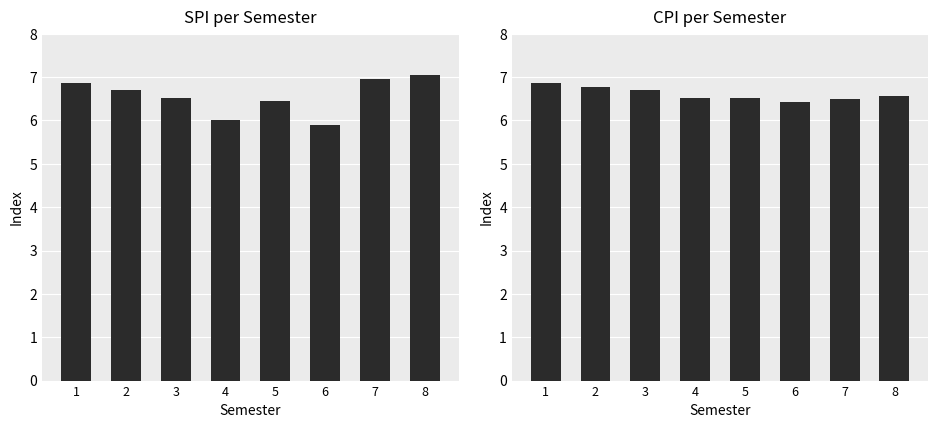

Where is CPI nearest to the value 6?

6